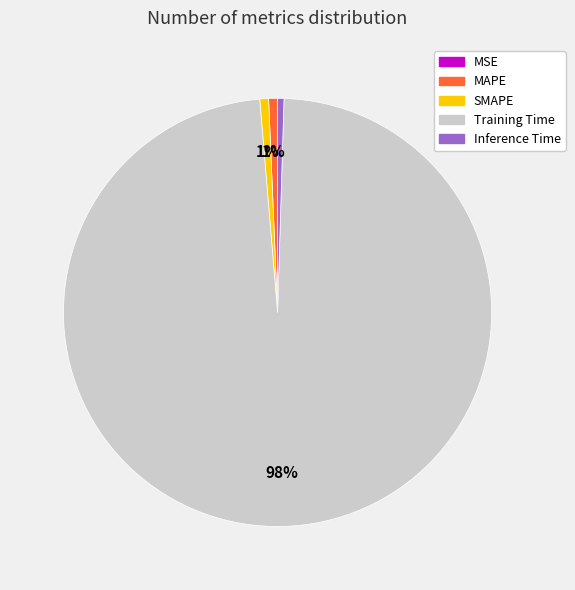

Is there any slice that represents more than half of the pie?

Yes